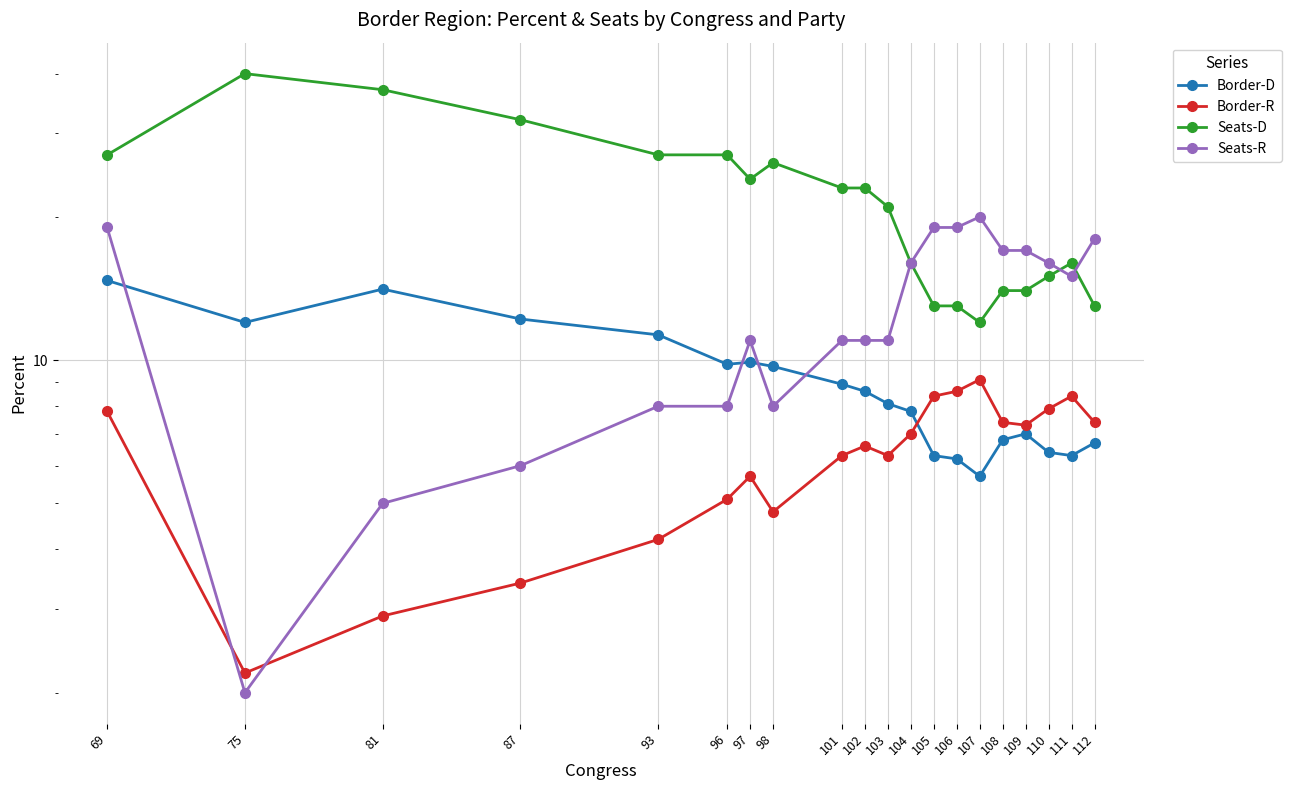

What is the value of the Border-R point at the 2nd from the left?

2.2